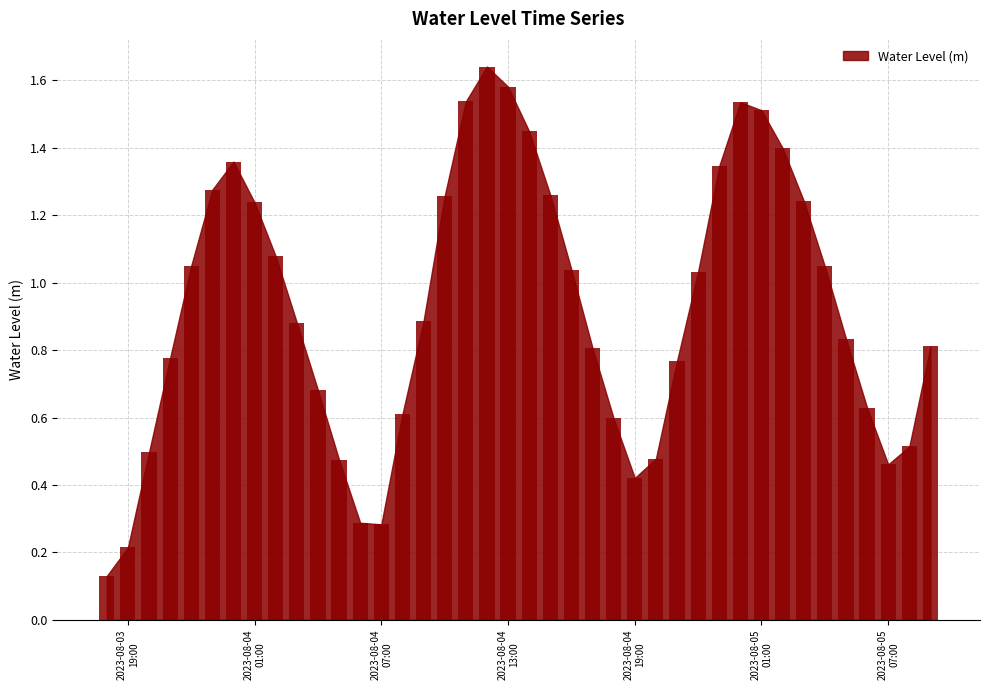

What is the sum of all values?

36.9